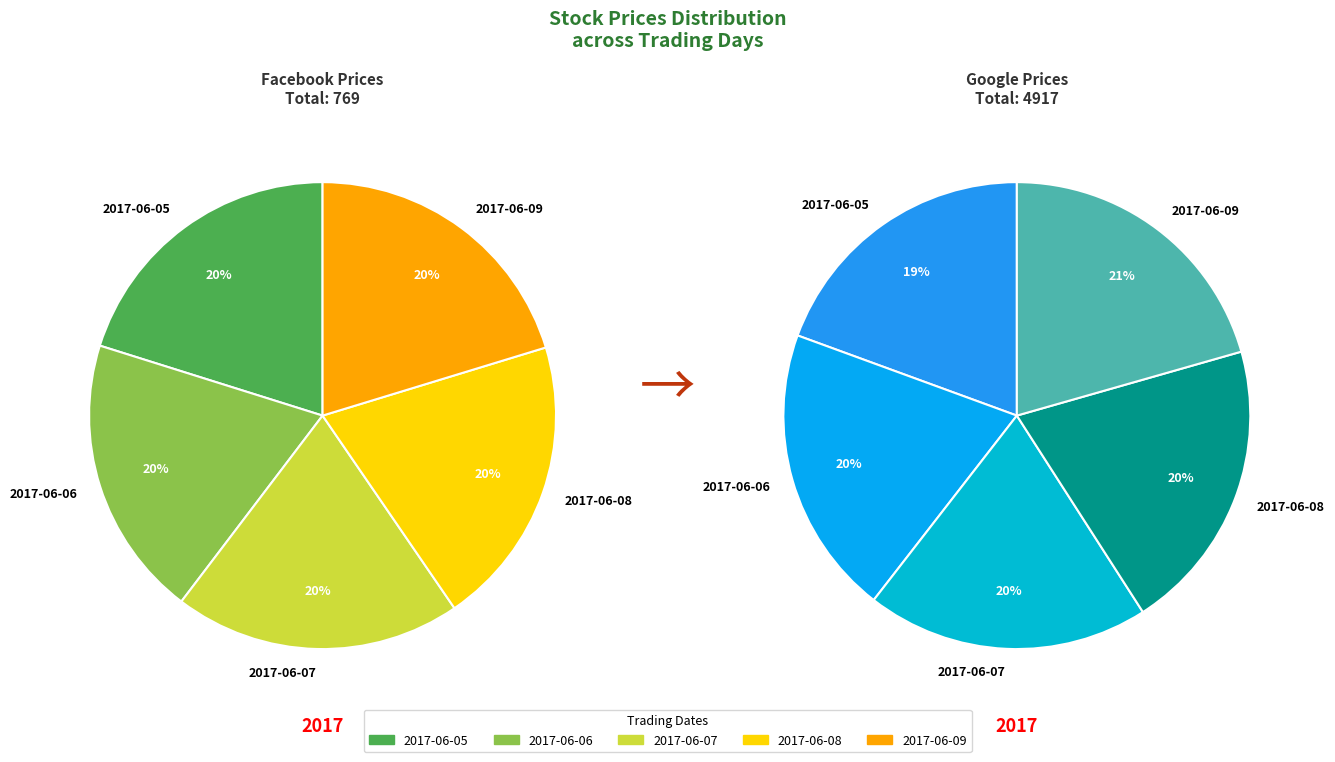

How many segments does this pie chart have?

5